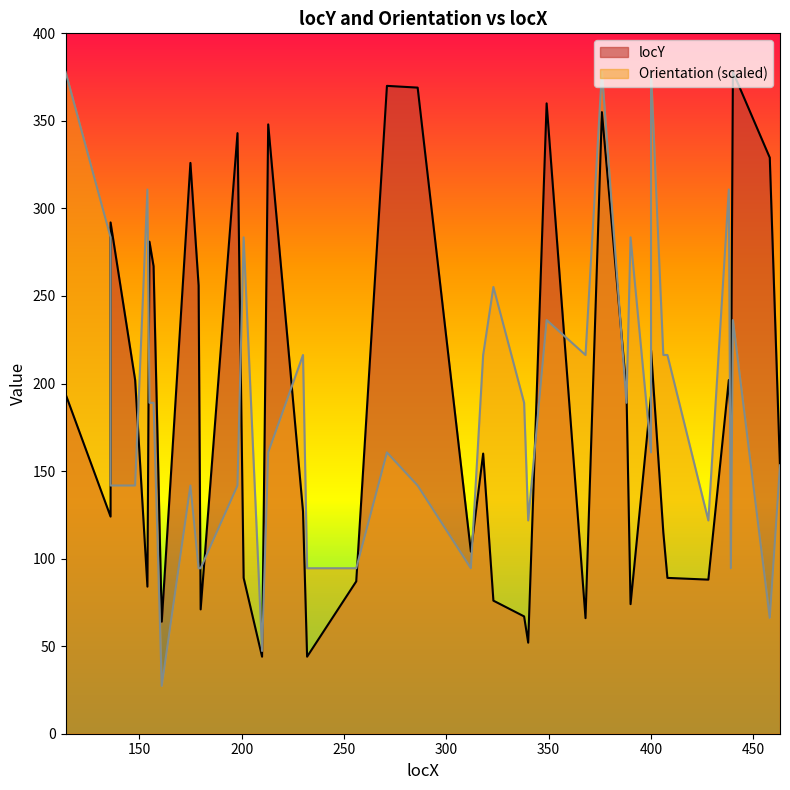

Reading left to right, list all the values displayed in this chart.

locY: 114=194.0	136=124.0	136=292.0	148=202.0	154=84.0	155=281.0	157=267.0	161=64.0	175=326.0	179=256.0	180=71.0	198=343.0	201=89.0	210=44.0	213=348.0	230=127.0	232=44.0	256=87.0	271=370.0	286=369.0	312=104.0	318=160.0	323=76.0	338=67.0	340=52.0	349=360.0	368=66.0	376=355.0	388=196.0	390=74.0	400=193.0	400=219.0	406=115.0	408=89.0	428=88.0	438=202.0	439=178.0	440=378.0	458=329.0	463=152.0
Orientation: 114=378.0	136=283.5	136=141.8	148=141.8	154=310.8	155=189.0	157=189.0	161=27.3	175=141.8	179=94.5	180=94.5	198=141.8	201=283.5	210=47.2	213=160.7	230=216.3	232=94.5	256=94.5	271=160.7	286=141.8	312=94.5	318=216.3	323=255.2	338=189.0	340=121.8	349=236.2	368=216.3	376=378.0	388=189.0	390=283.5	400=160.7	400=378.0	406=216.3	408=216.3	428=121.8	438=310.8	439=94.5	440=236.2	458=66.1	463=153.3